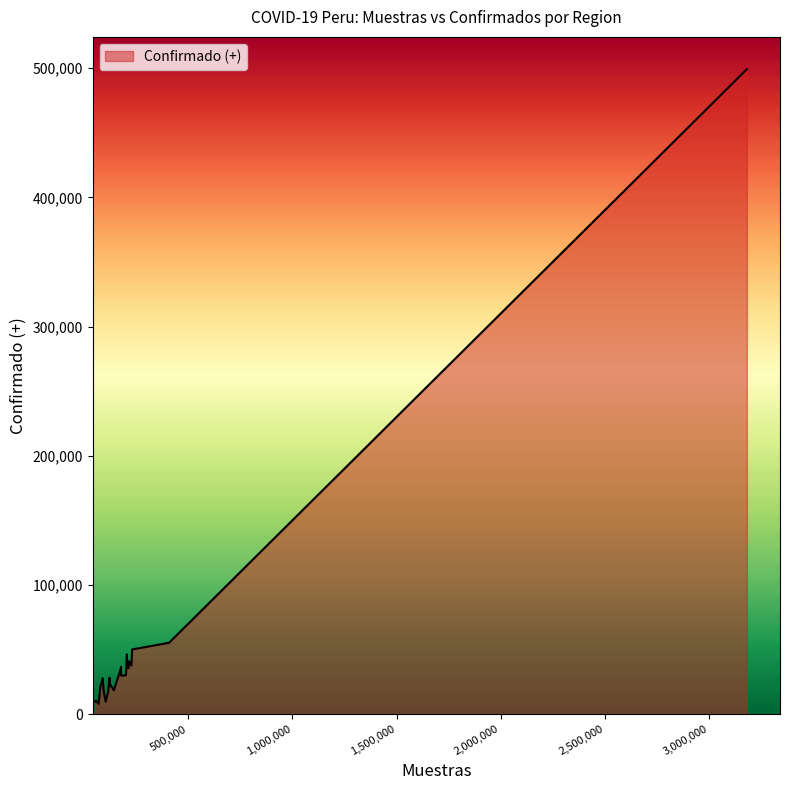

How many points are lower than both their immediate neighbors (excluding endpoints)?

7